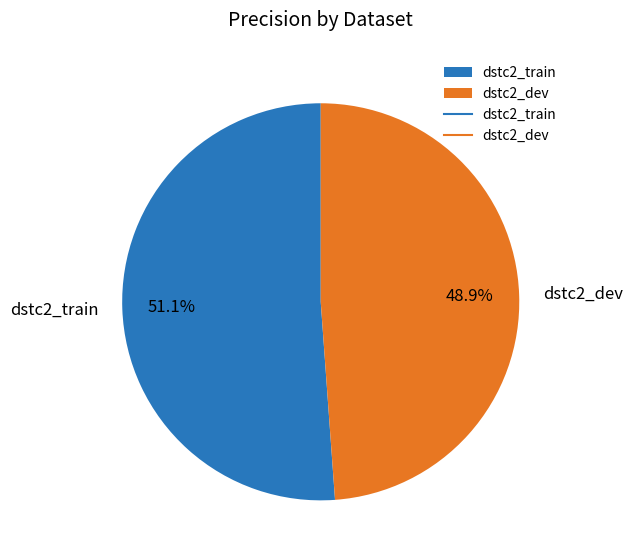

What percentage is NOT represented by dstc2_dev?

51.1%